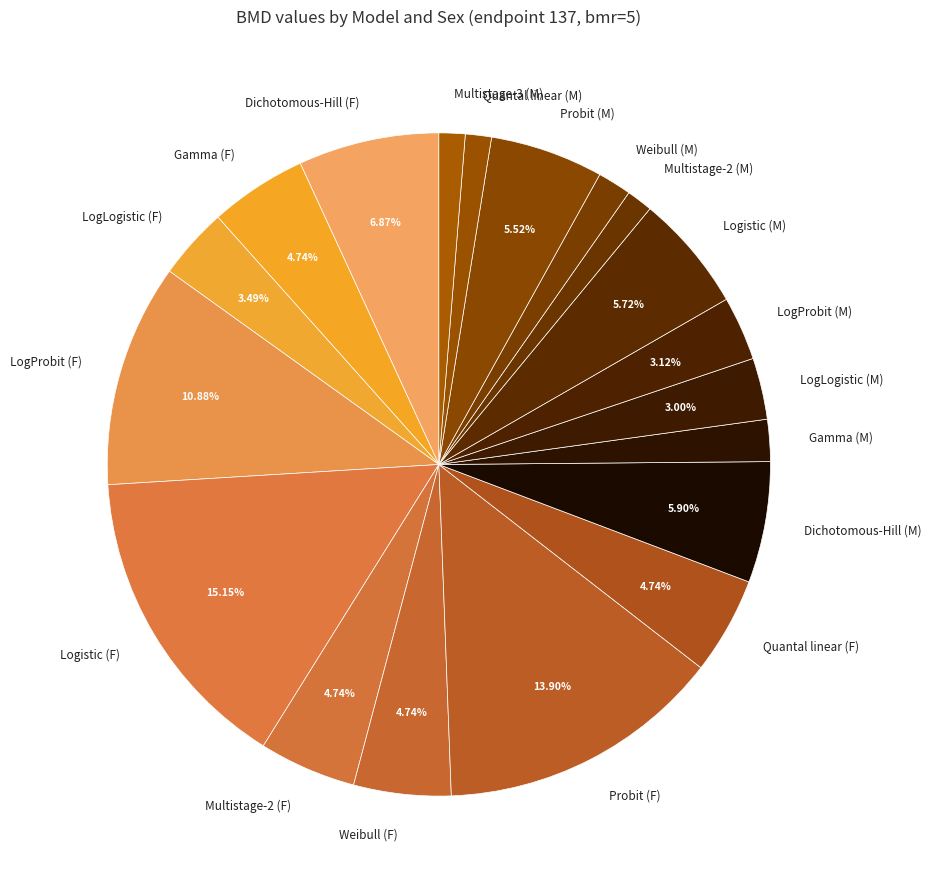

To the nearest percent, what portion does LogLogistic (F) represent?

3%